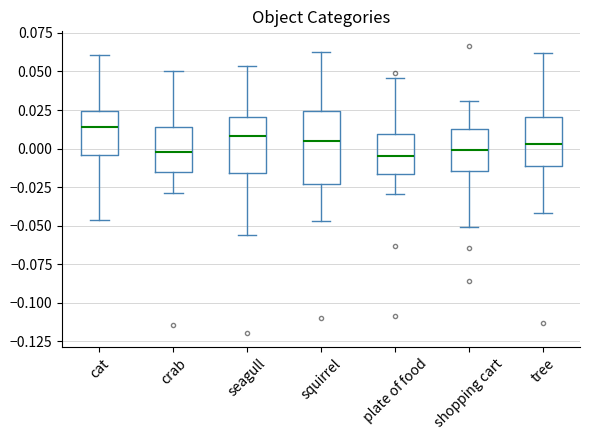

Comparing the boxes themselves (not the whiskers), which one is the tallest?

squirrel